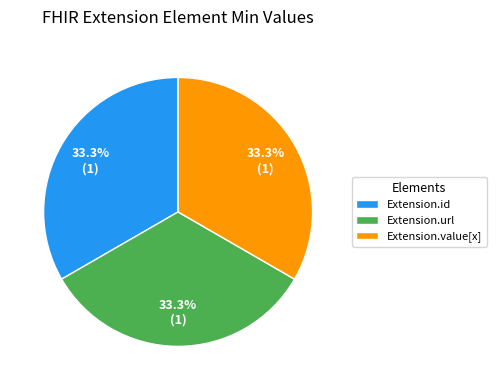

Count the number of slices in the pie.

3